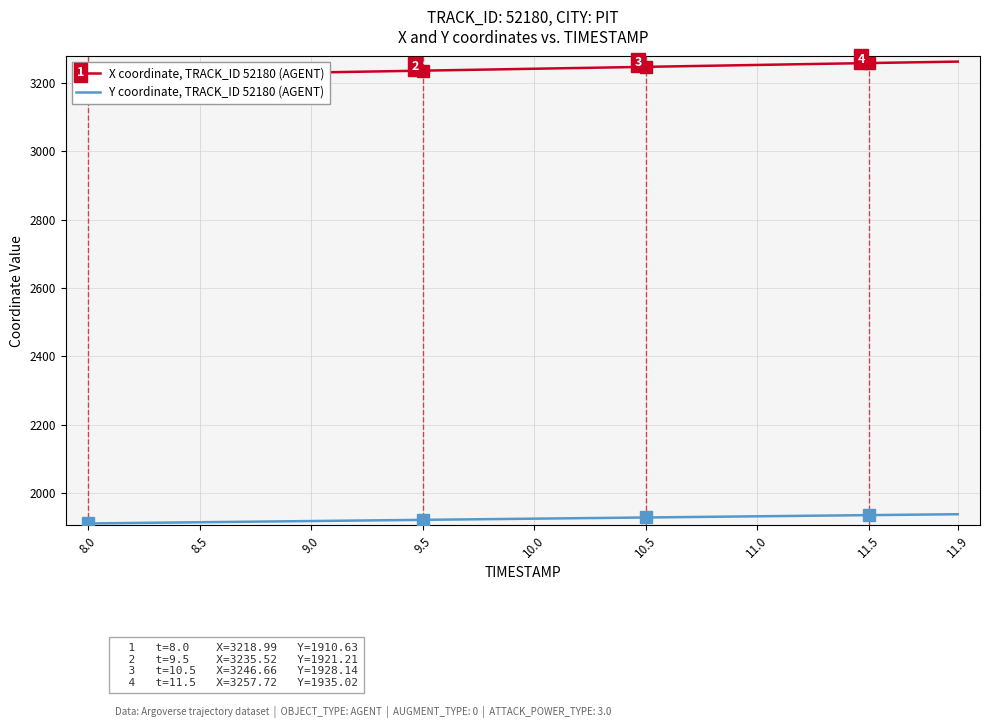

At how many categories does at least one series exceed 2465?

40